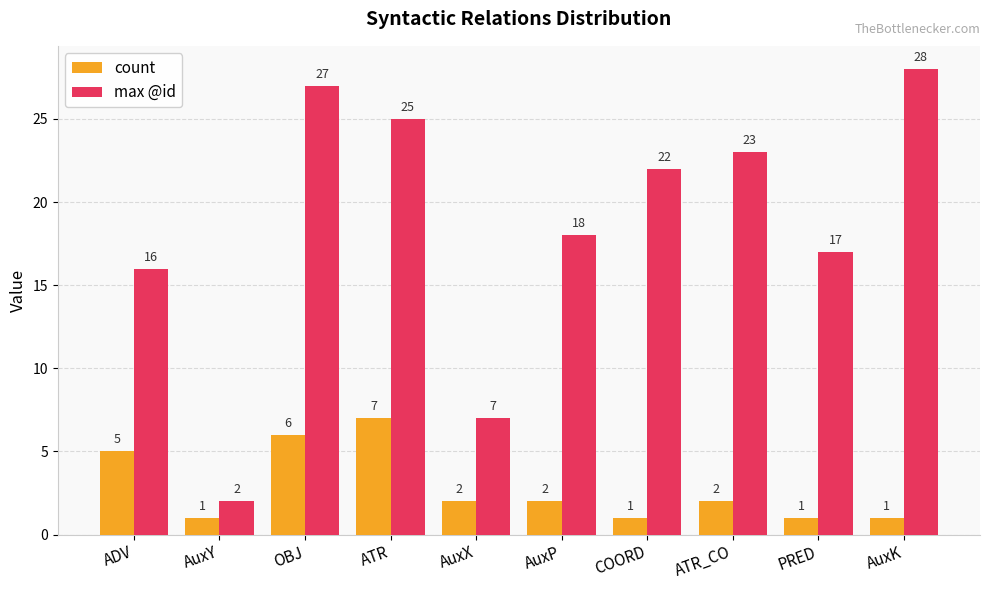

How many bars are there in total?

20